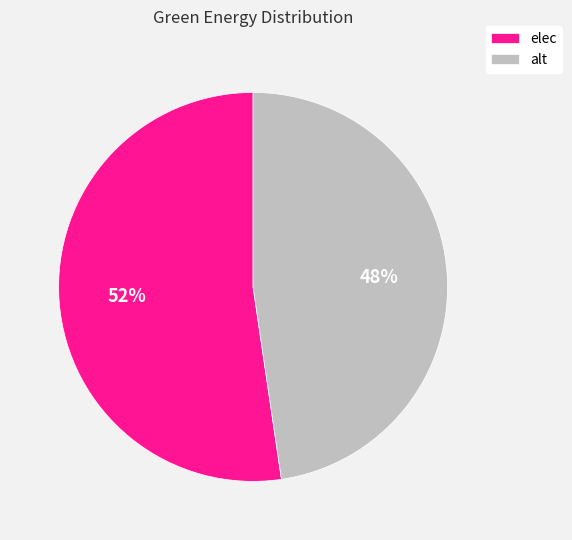

Which category has the biggest portion of the pie?

elec